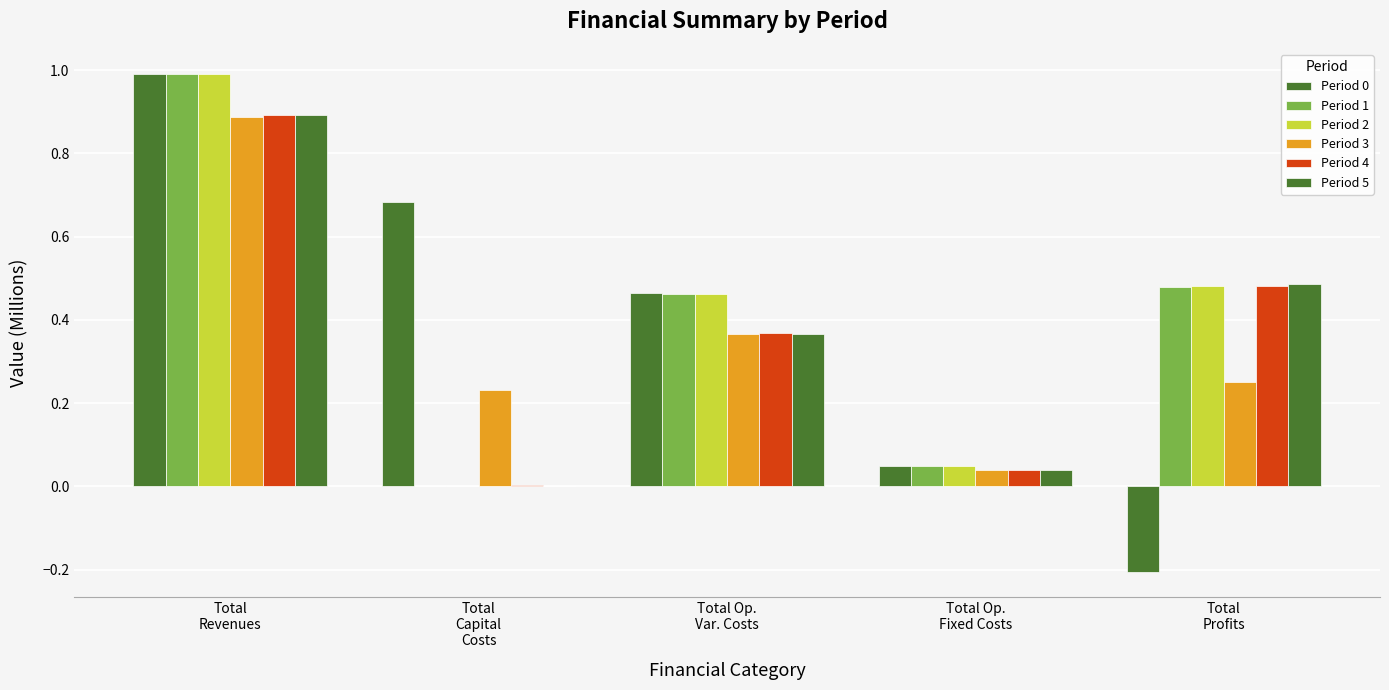

How many distinct data groups are displayed?

6